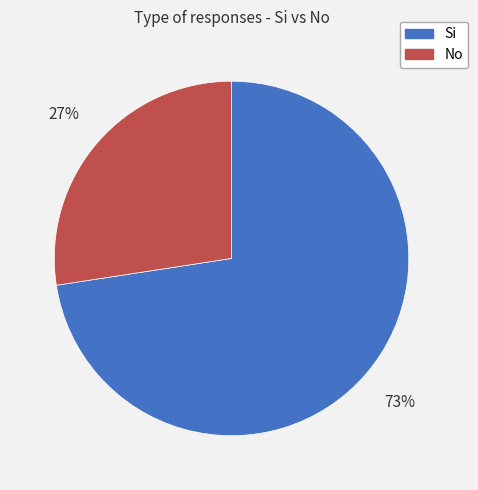

To the nearest percent, what is the combined percentage of No and Si?

100%